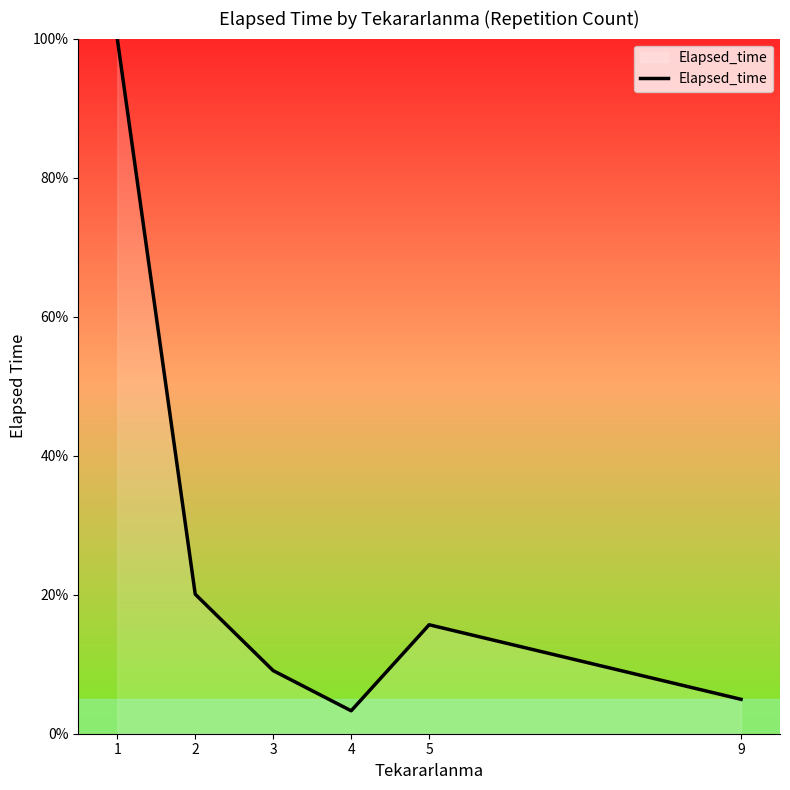

Read the value at 2.

20.1